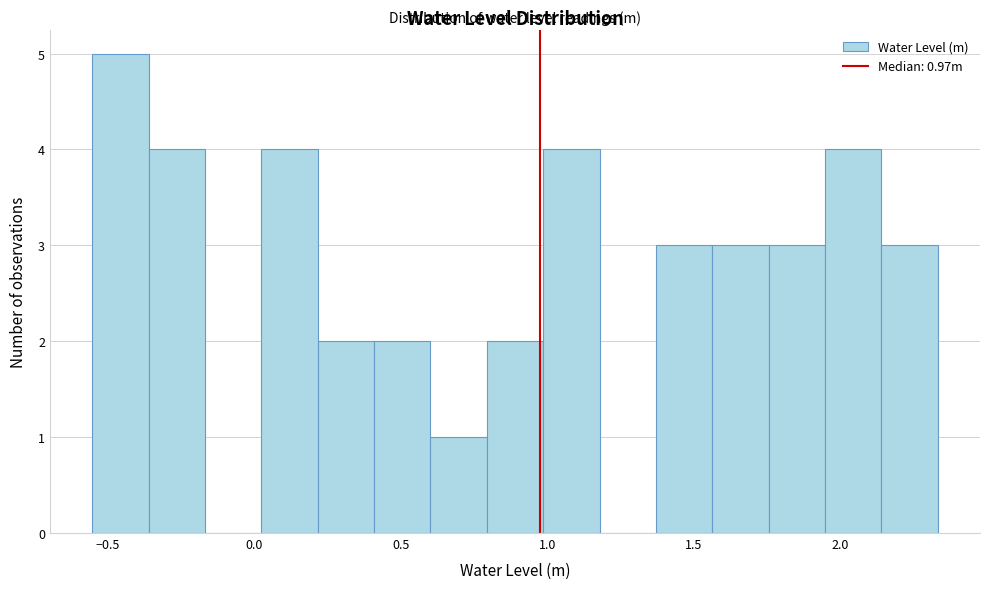

Read against the x-axis, roughly where is the centre of the tallest bar?

-0.45